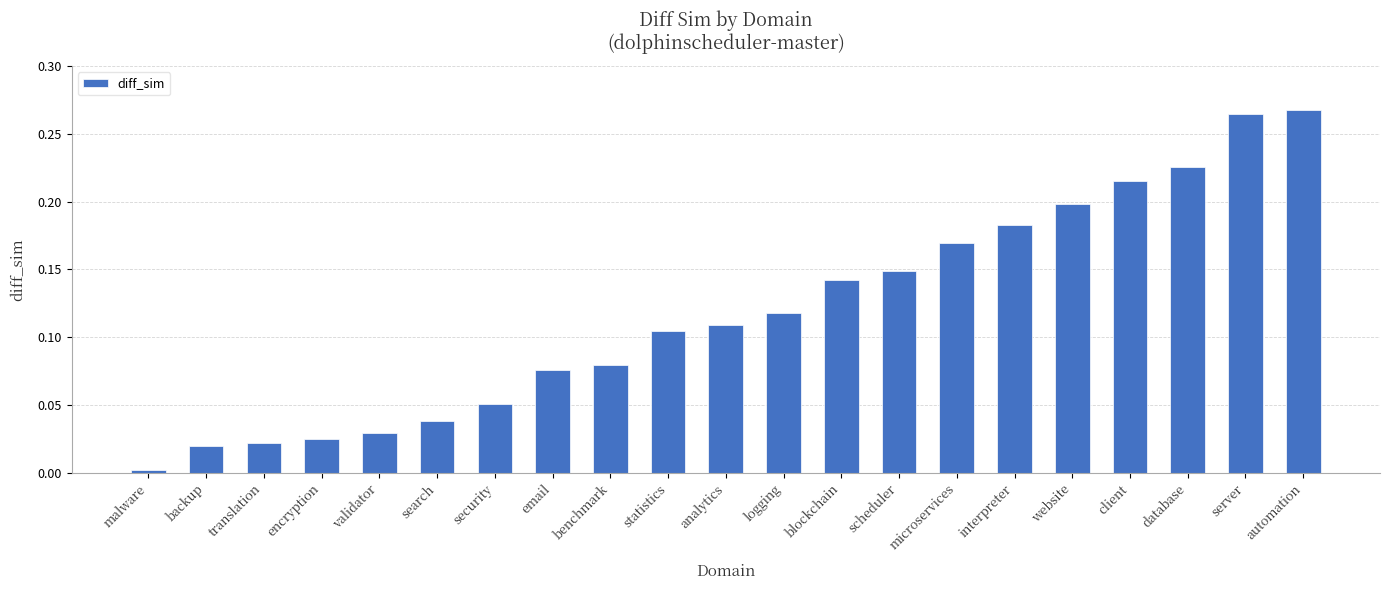

What is the label of the 13th bar from the left?

blockchain